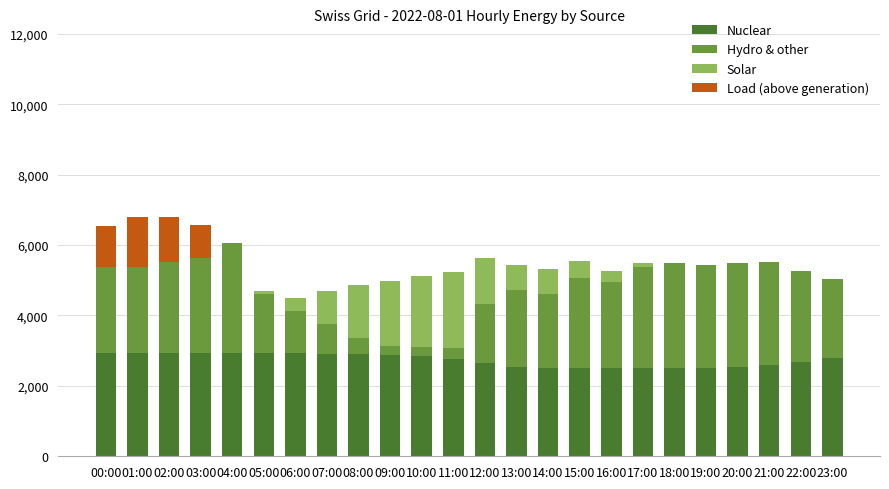

What is the highest value of the Nuclear series?

2930.4